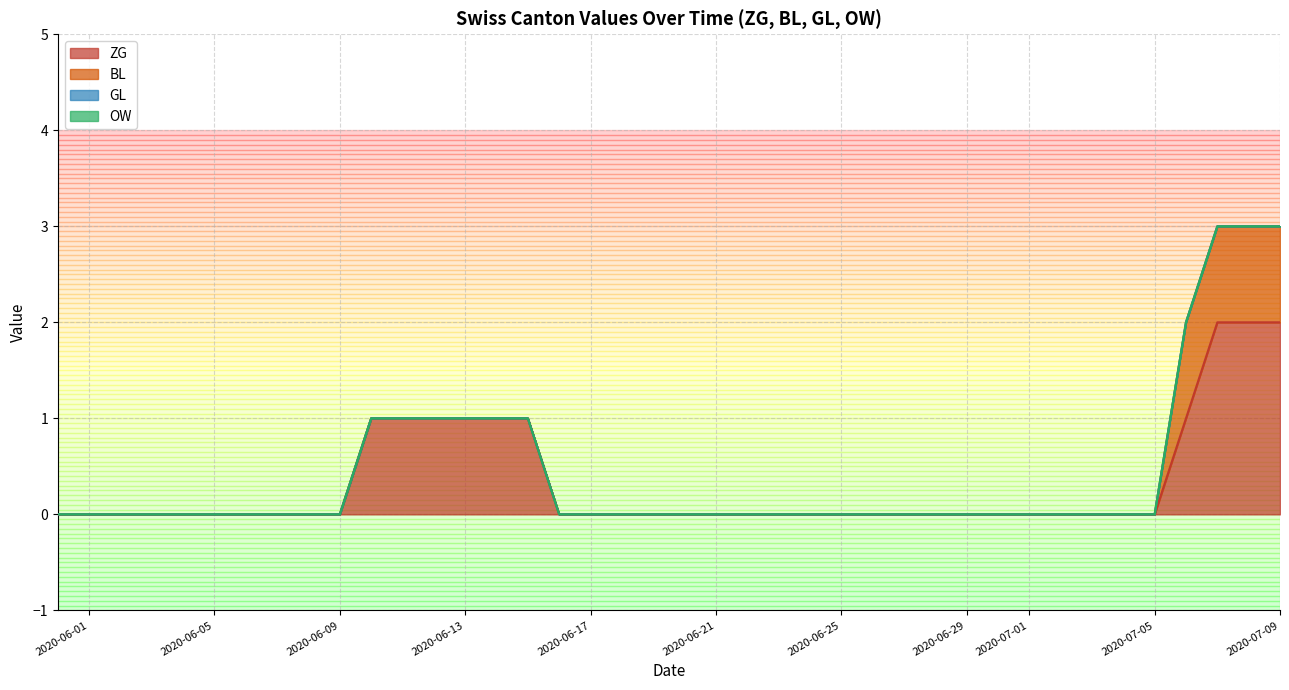

Which series changed the most between 2020-06-03 and 2020-06-05?

ZG